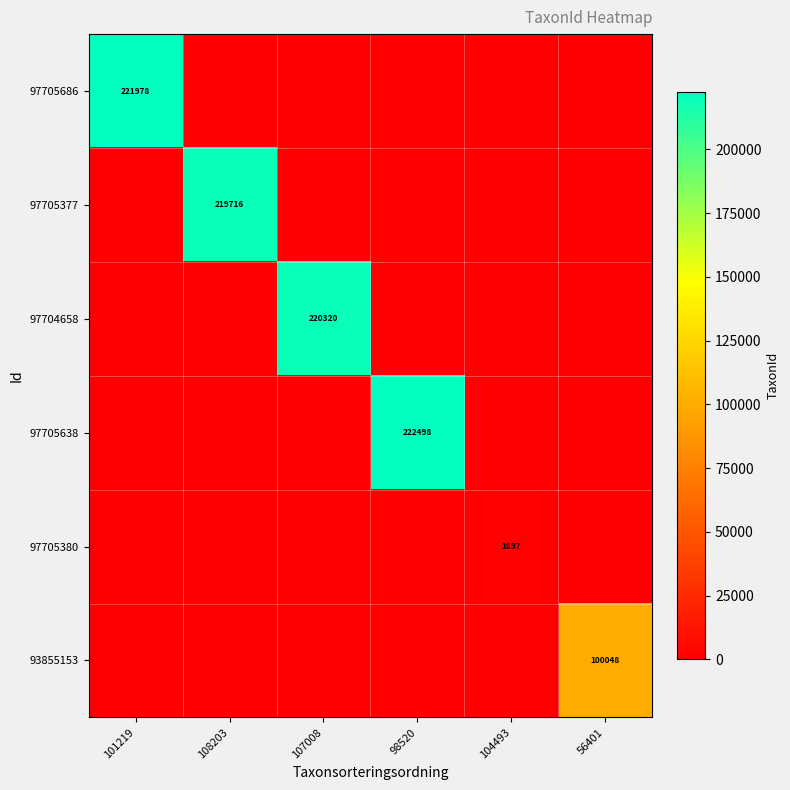

Is it true that 97705686 equals 335478 at 101219?

False